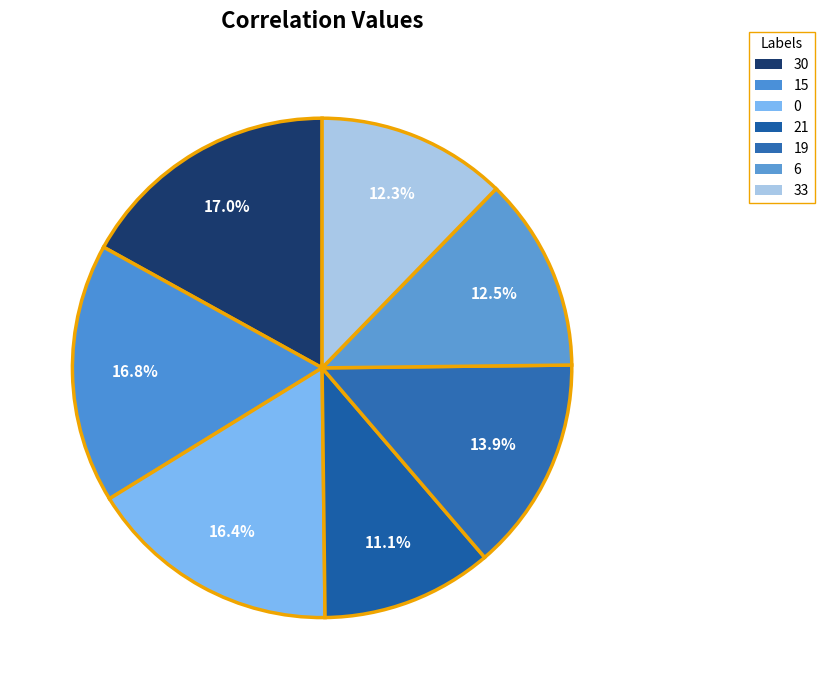

How many segments does this pie chart have?

7